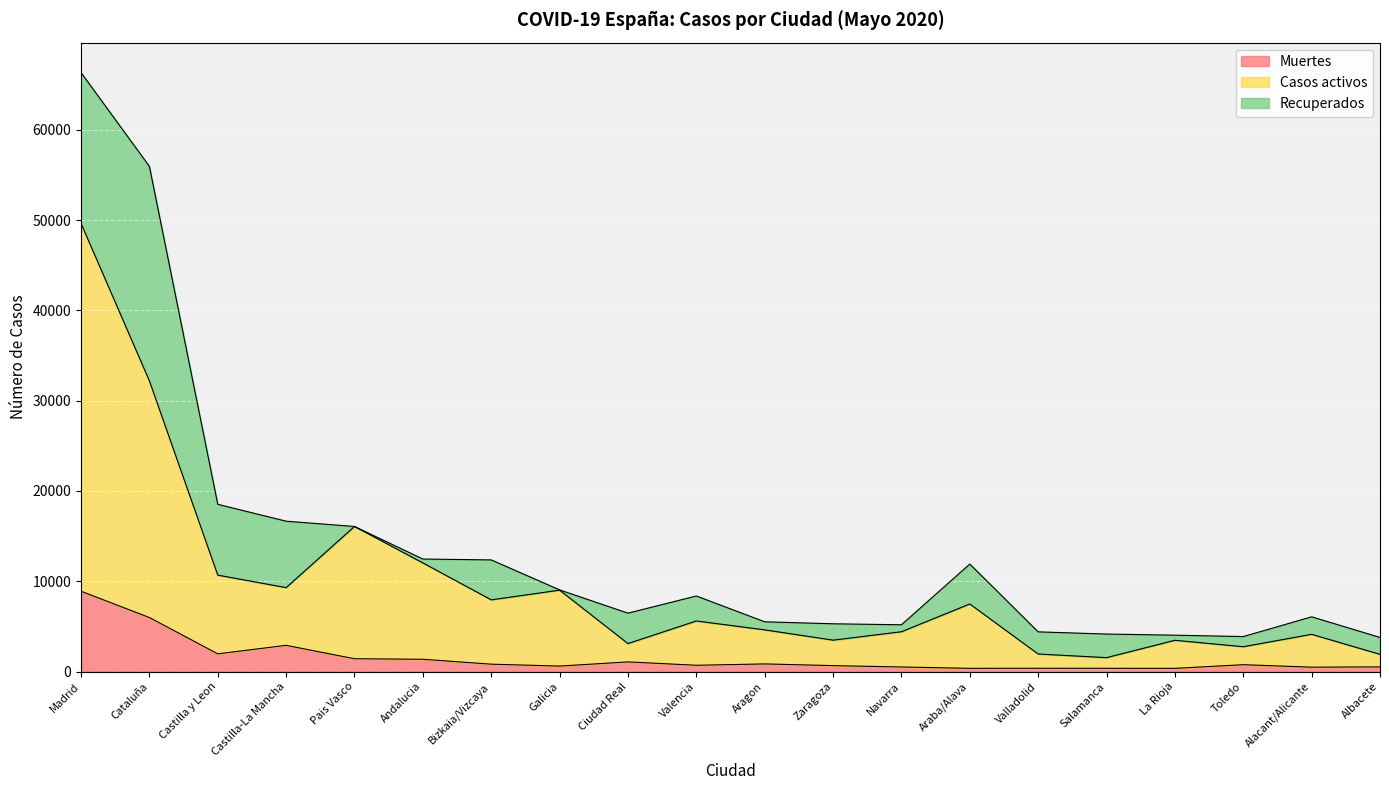

Which category has the highest value in the Muertes series?

Madrid